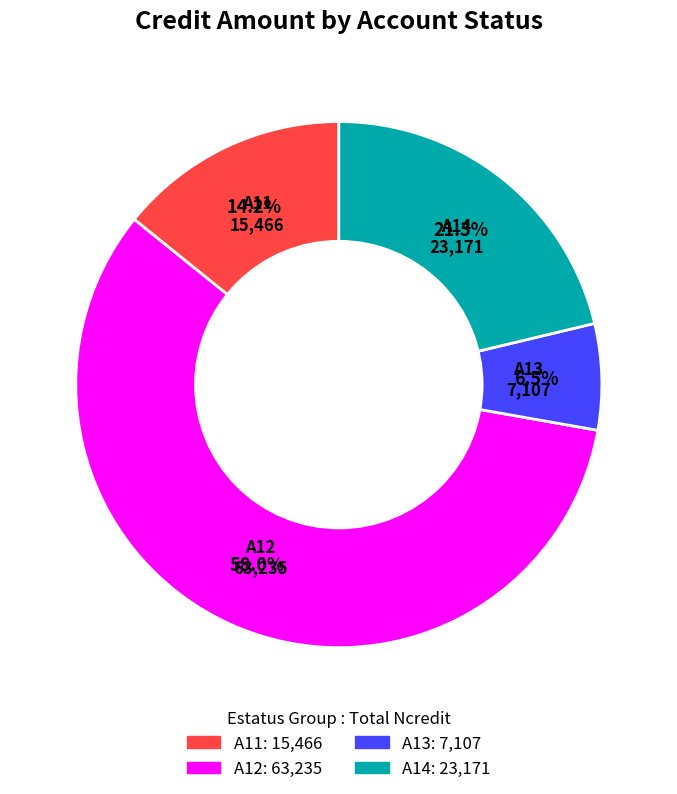

What is the largest slice in the pie chart?

A12